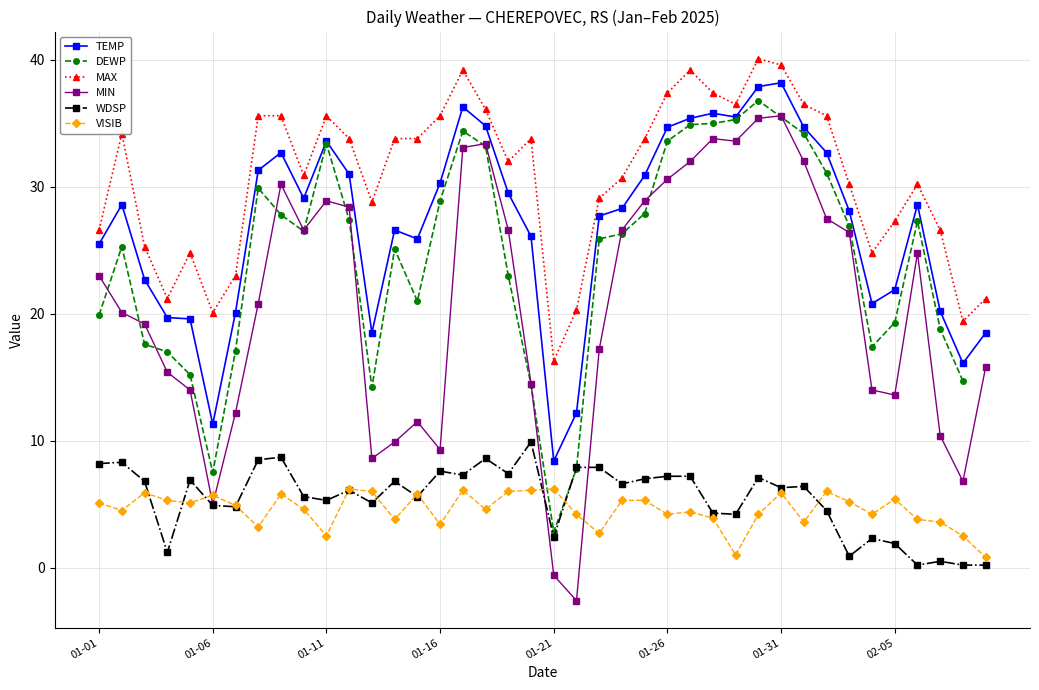

True or false: WDSP has a value of 5.3 at 01-11.

True